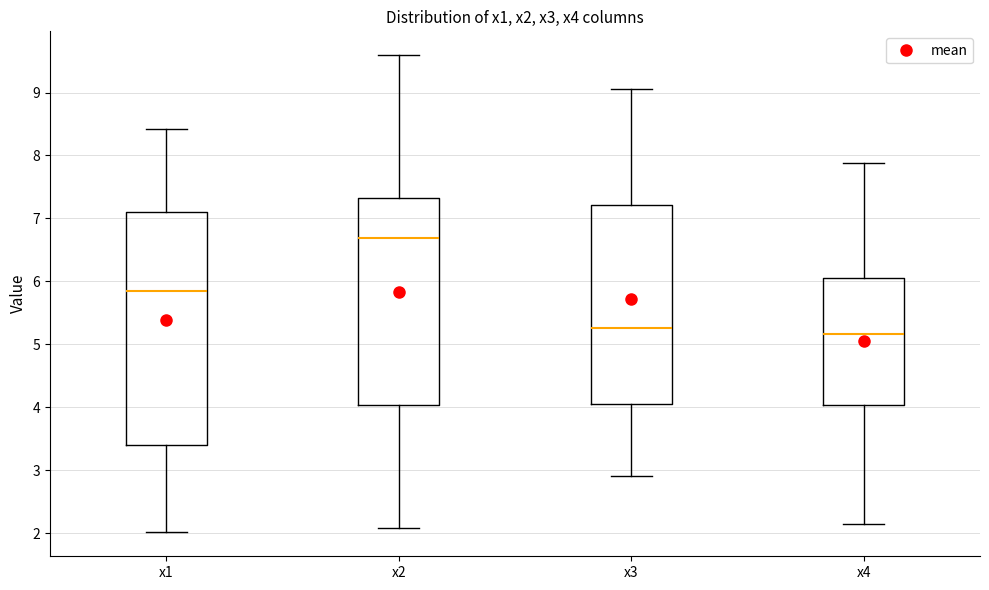

Where is the upper edge of the box for x3 on the y-axis? The values are not printed on the chart, so give them approximately, as read against the axis.

7.2